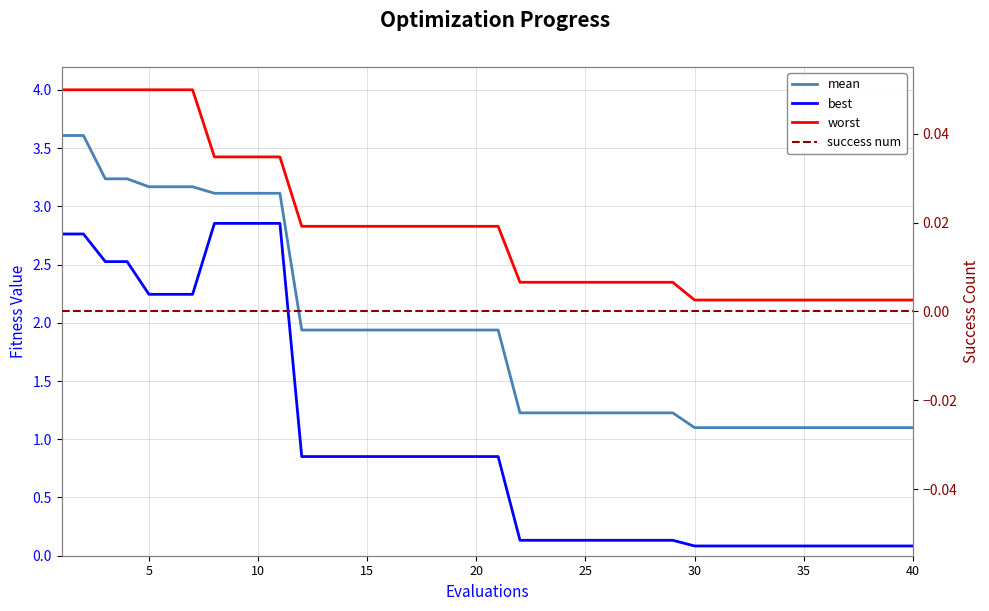

How many categories are shown in the chart?

40